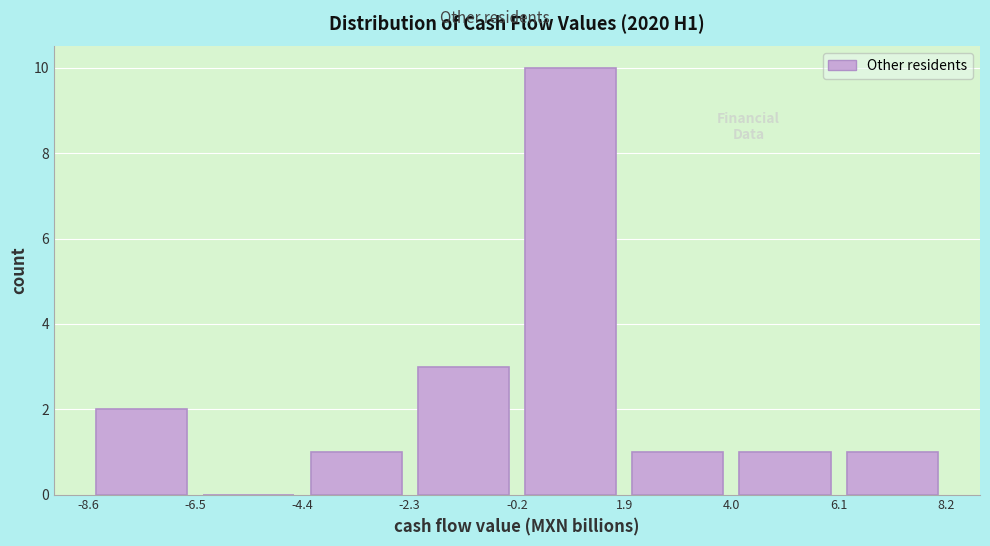

Reading left to right, transcribe this chart: for each bar, give the range it covers on the x-axis and its height. The values are not printed on the chart, so give them approximately, as read against the axis.

-8.6 to -6.5: 2
-6.5 to -4.4: 0
-4.4 to -2.3: 1
-2.3 to -0.2: 3
-0.2 to 1.9: 10
1.9 to 4.0: 1
4.0 to 6.1: 1
6.1 to 8.2: 1